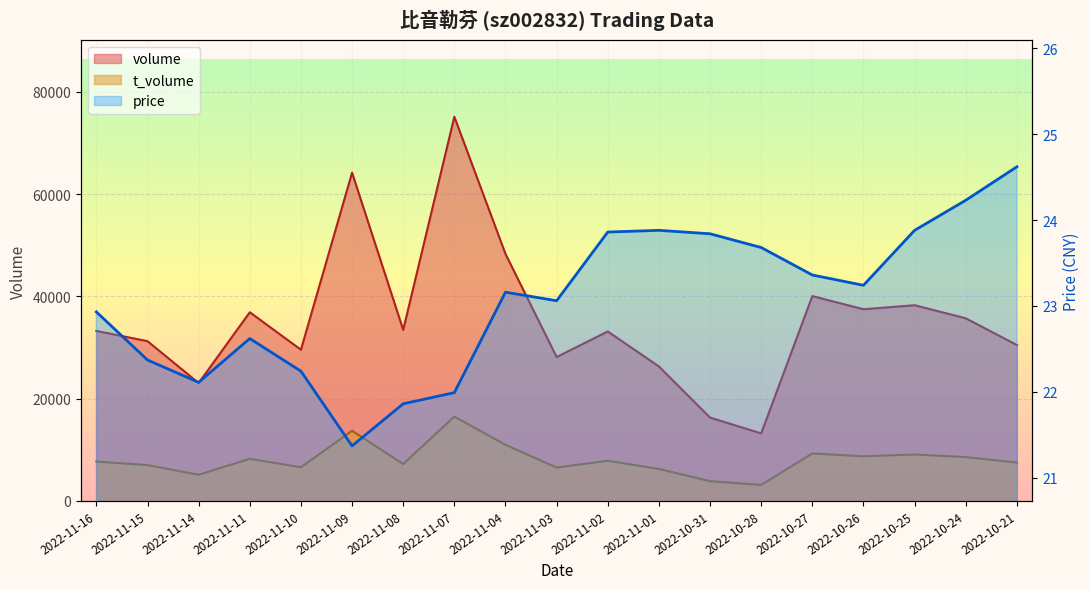

Count the number of categories in the chart.

19